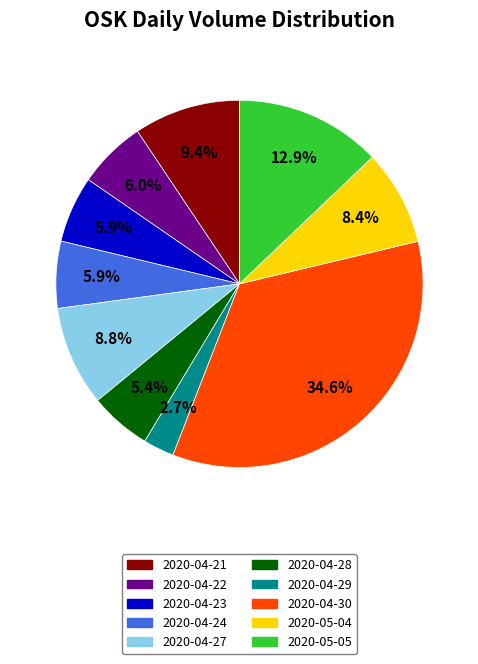

Is it true that 2020-04-23 is 1% of the pie?

False